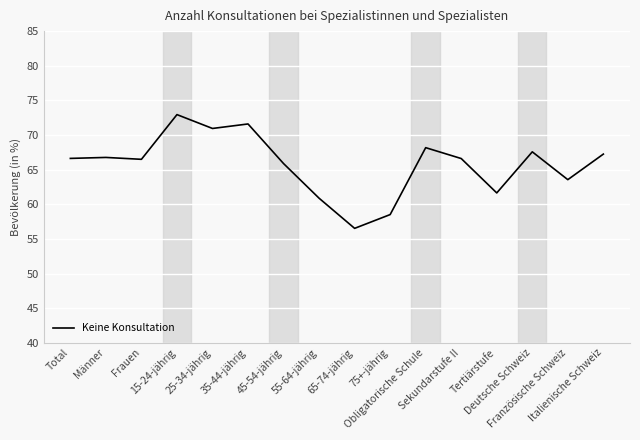

What is the difference between the maximum and minimum values?

16.4